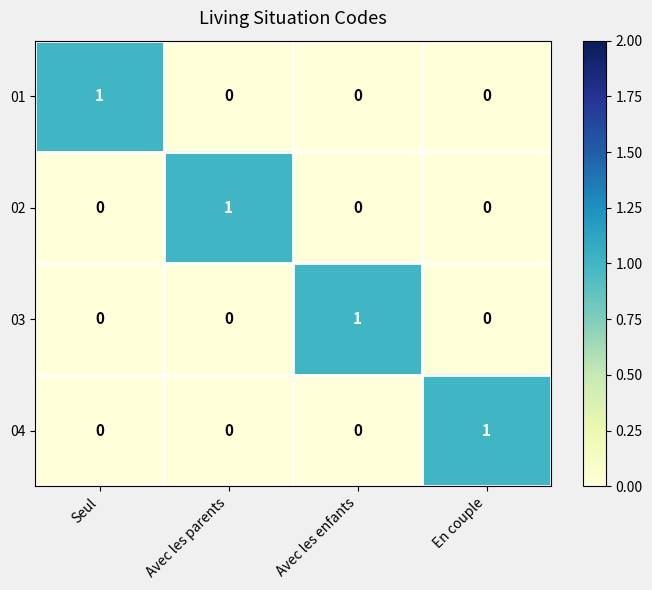

How many 03 values are between 0 and 1?

4